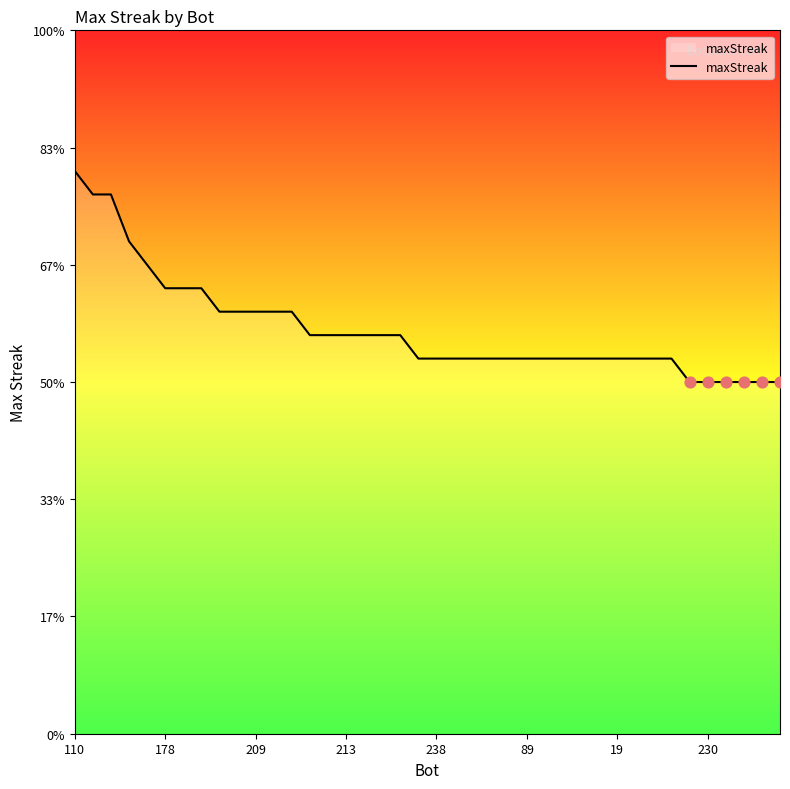

Does the chart have visible grid lines?

No